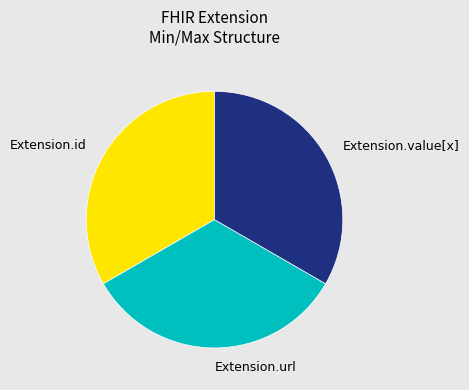

Combined, do Extension.url and Extension.id account for over 50%?

Yes